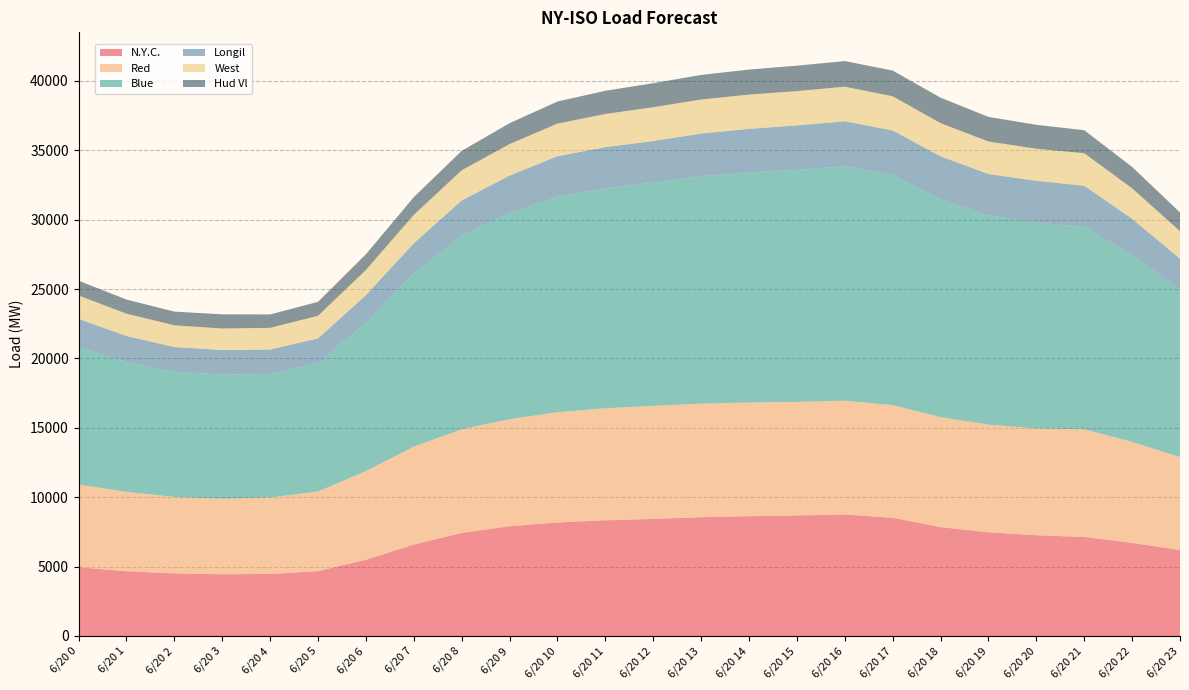

Reading left to right, transcribe all the data shown in this chart.

N.Y.C.: 6/20 0=4949	6/20 1=4665	6/20 2=4509	6/20 3=4447	6/20 4=4472	6/20 5=4671	6/20 6=5489	6/20 7=6592	6/20 8=7423	6/20 9=7909	6/20 10=8180	6/20 11=8336	6/20 12=8436	6/20 13=8559	6/20 14=8630	6/20 15=8685	6/20 16=8752	6/20 17=8520	6/20 18=7844	6/20 19=7471	6/20 20=7259	6/20 21=7135	6/20 22=6706	6/20 23=6194
Red: 6/20 0=5967	6/20 1=5720	6/20 2=5511	6/20 3=5441	6/20 4=5508	6/20 5=5738	6/20 6=6395	6/20 7=7055	6/20 8=7469	6/20 9=7714	6/20 10=7944	6/20 11=8074	6/20 12=8146	6/20 13=8181	6/20 14=8197	6/20 15=8180	6/20 16=8202	6/20 17=8113	6/20 18=7925	6/20 19=7760	6/20 20=7688	6/20 21=7759	6/20 22=7280	6/20 23=6694
Blue: 6/20 0=9910	6/20 1=9346	6/20 2=9009	6/20 3=8943	6/20 4=8895	6/20 5=9243	6/20 6=10681	6/20 7=12467	6/20 8=13951	6/20 9=14843	6/20 10=15521	6/20 11=15852	6/20 12=16084	6/20 13=16381	6/20 14=16569	6/20 15=16727	6/20 16=16884	6/20 17=16590	6/20 18=15699	6/20 19=15081	6/20 20=14846	6/20 21=14590	6/20 22=13460	6/20 23=12072
Longil: 6/20 0=2020	6/20 1=1884	6/20 2=1790	6/20 3=1774	6/20 4=1764	6/20 5=1792	6/20 6=1993	6/20 7=2183	6/20 8=2539	6/20 9=2708	6/20 10=2925	6/20 11=2960	6/20 12=3000	6/20 13=3083	6/20 14=3145	6/20 15=3196	6/20 16=3247	6/20 17=3205	6/20 18=3092	6/20 19=2975	6/20 20=3003	6/20 21=2960	6/20 22=2616	6/20 23=2221
West: 6/20 0=1689	6/20 1=1608	6/20 2=1567	6/20 3=1550	6/20 4=1564	6/20 5=1628	6/20 6=1814	6/20 7=2044	6/20 8=2173	6/20 9=2272	6/20 10=2348	6/20 11=2392	6/20 12=2434	6/20 13=2451	6/20 14=2470	6/20 15=2472	6/20 16=2492	6/20 17=2460	6/20 18=2392	6/20 19=2341	6/20 20=2314	6/20 21=2340	6/20 22=2195	6/20 23=1990
Hud Vl: 6/20 0=1066	6/20 1=1018	6/20 2=985	6/20 3=1022	6/20 4=966	6/20 5=1003	6/20 6=1132	6/20 7=1279	6/20 8=1398	6/20 9=1503	6/20 10=1592	6/20 11=1670	6/20 12=1731	6/20 13=1772	6/20 14=1802	6/20 15=1833	6/20 16=1847	6/20 17=1853	6/20 18=1836	6/20 19=1775	6/20 20=1722	6/20 21=1658	6/20 22=1544	6/20 23=1346